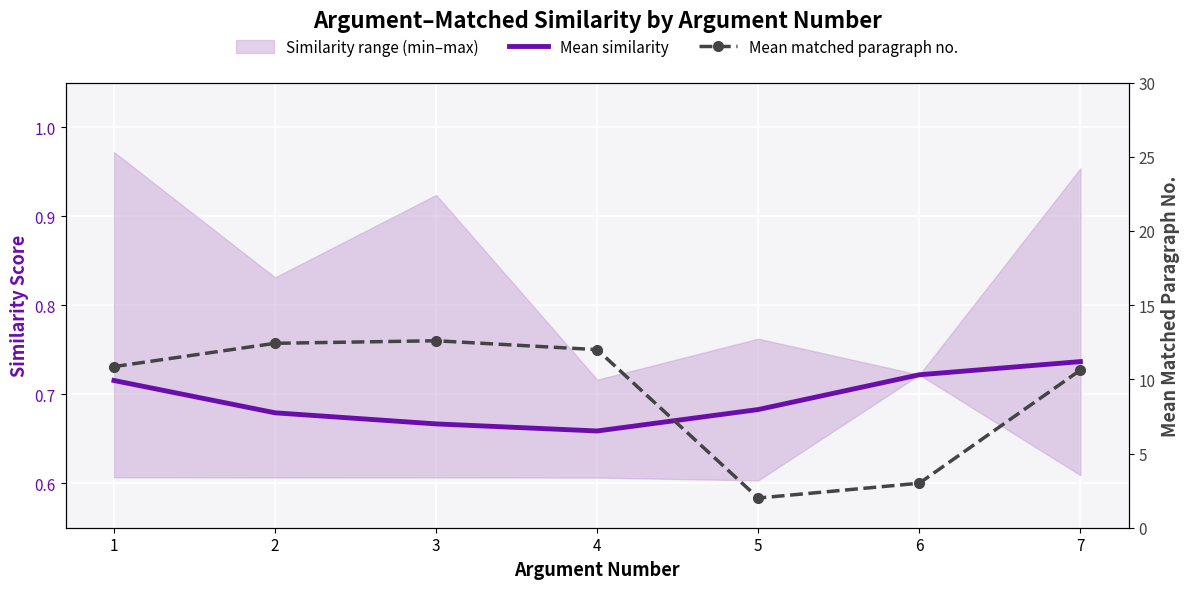

Which series has the largest total across all categories?

Mean matched paragraph no.